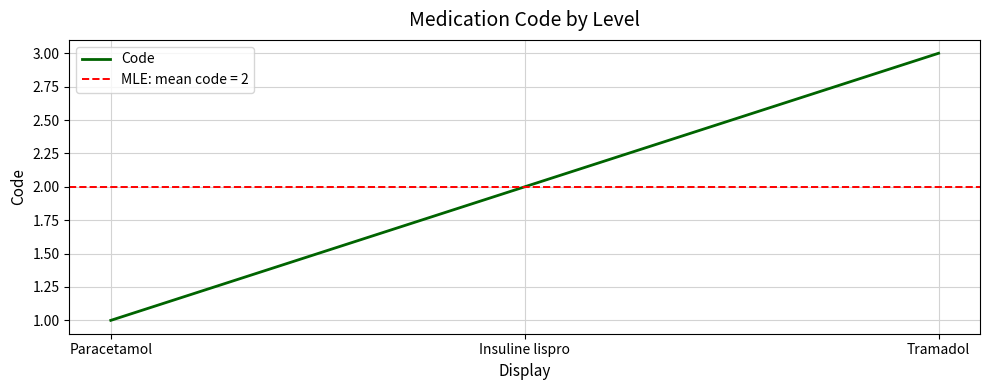

What is the change in value from Paracetamol to Tramadol?

+2